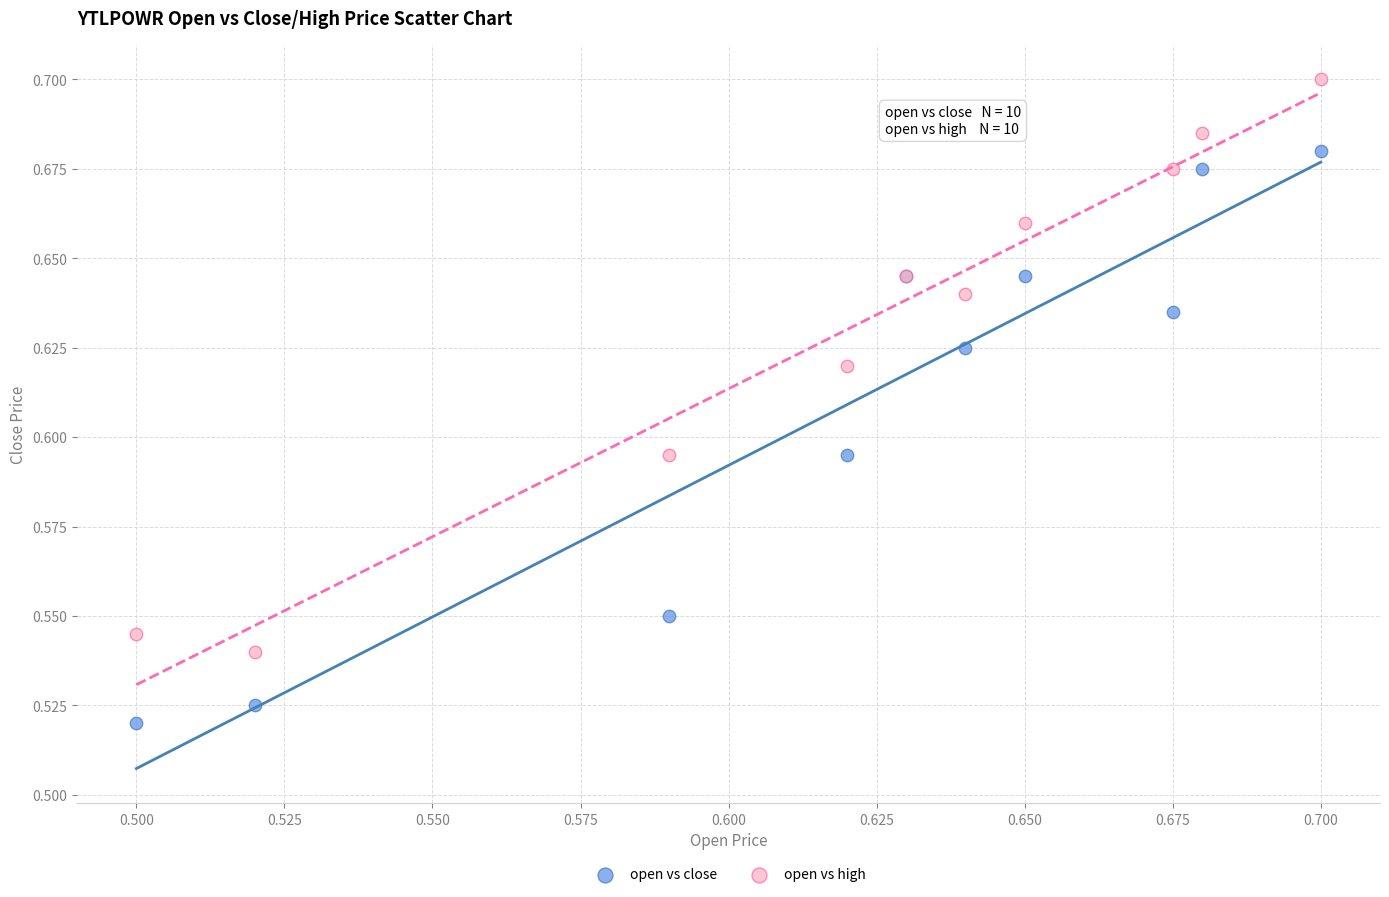

Which series contains the highest Y value?

open vs high